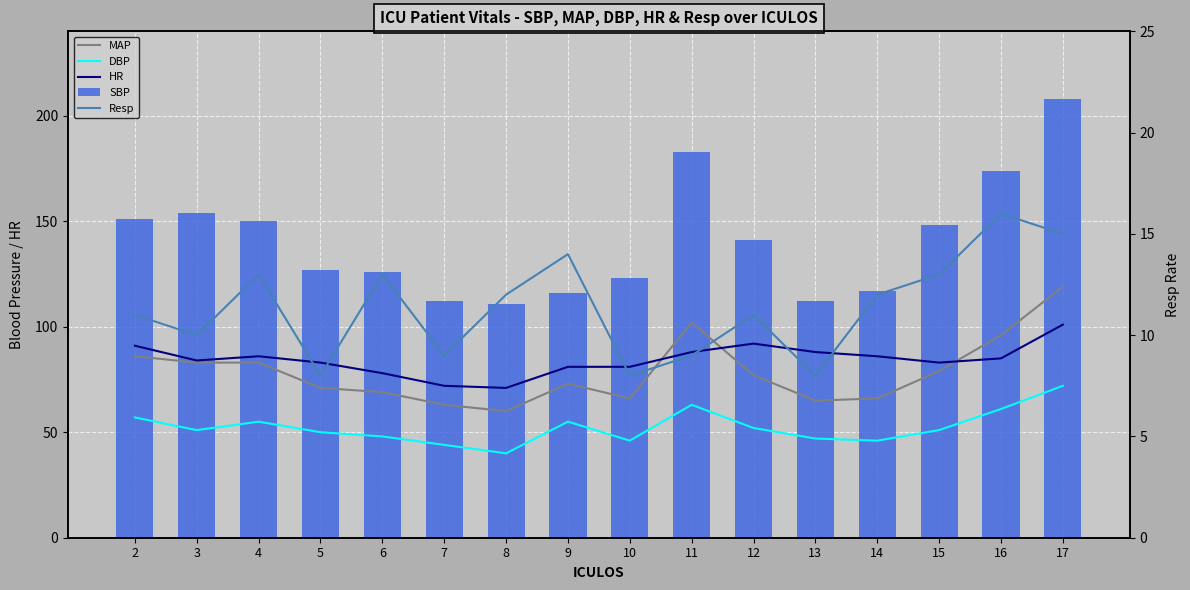

Is it true that DBP equals 30 at 5?

False